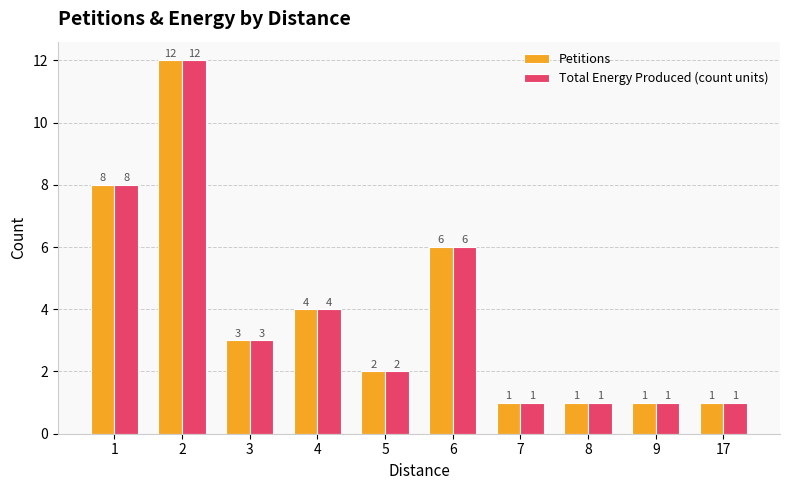

Reading right to left, what are all the values shown in this chart?

Petitions: 1	1	1	1	6	2	4	3	12	8
Total Energy Produced (count units): 1	1	1	1	6	2	4	3	12	8